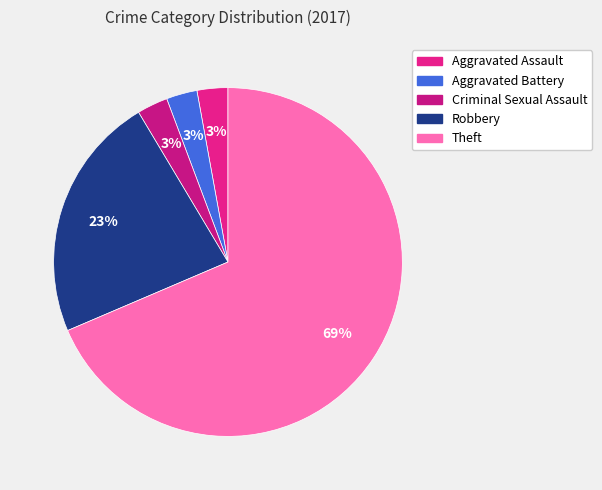

To the nearest percent, what is the combined percentage of Aggravated Assault and Aggravated Battery?

6%